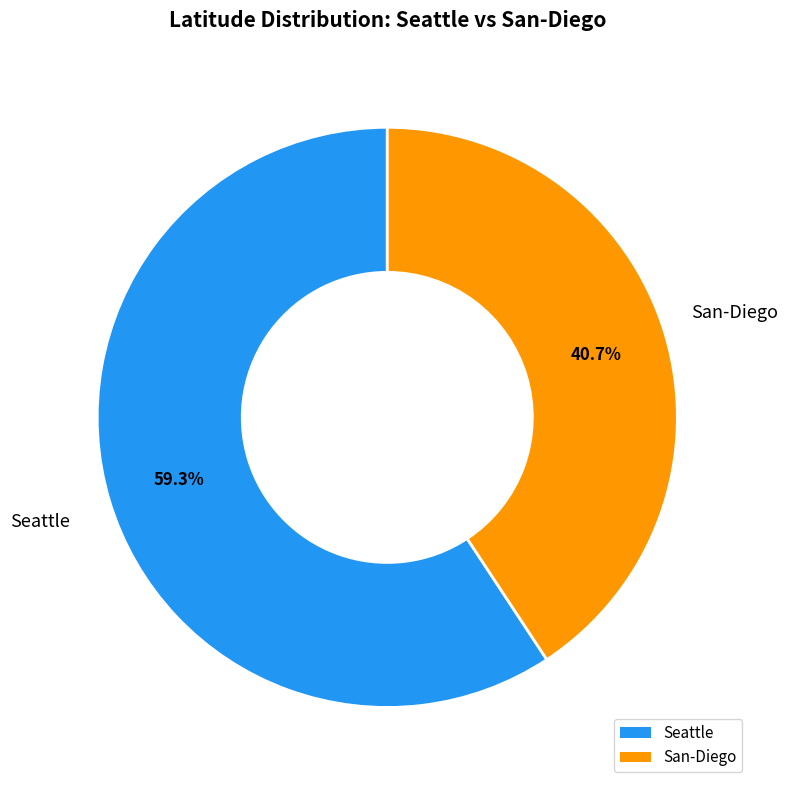

What is the largest slice in the pie chart?

Seattle